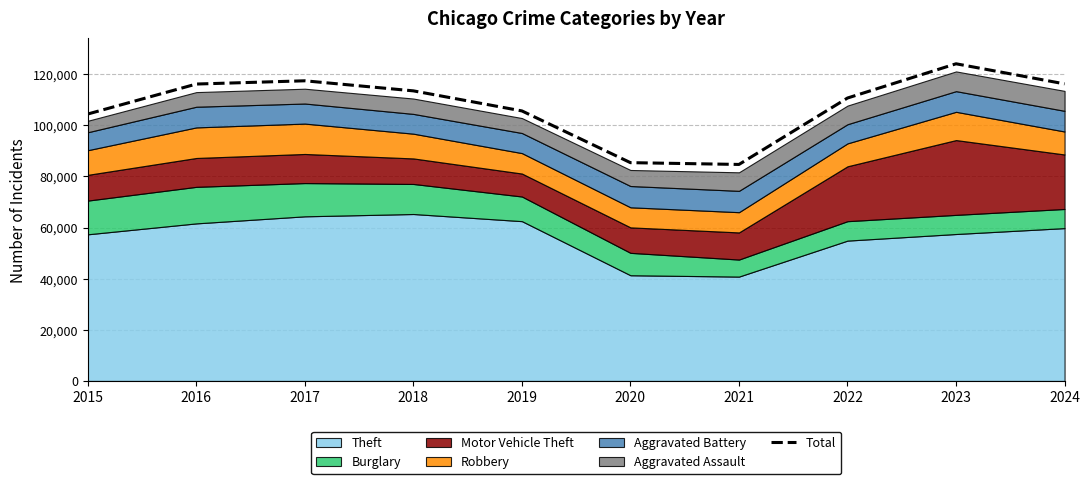

What is the sum of all values?

1077830